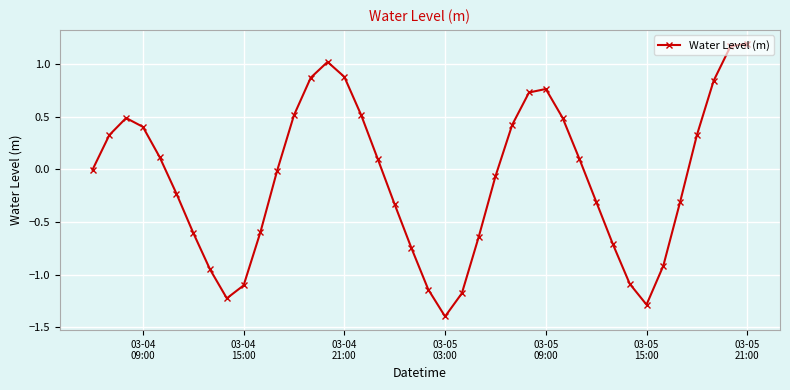

How many interior local valleys (lower than both neighbors) does the data have?

3